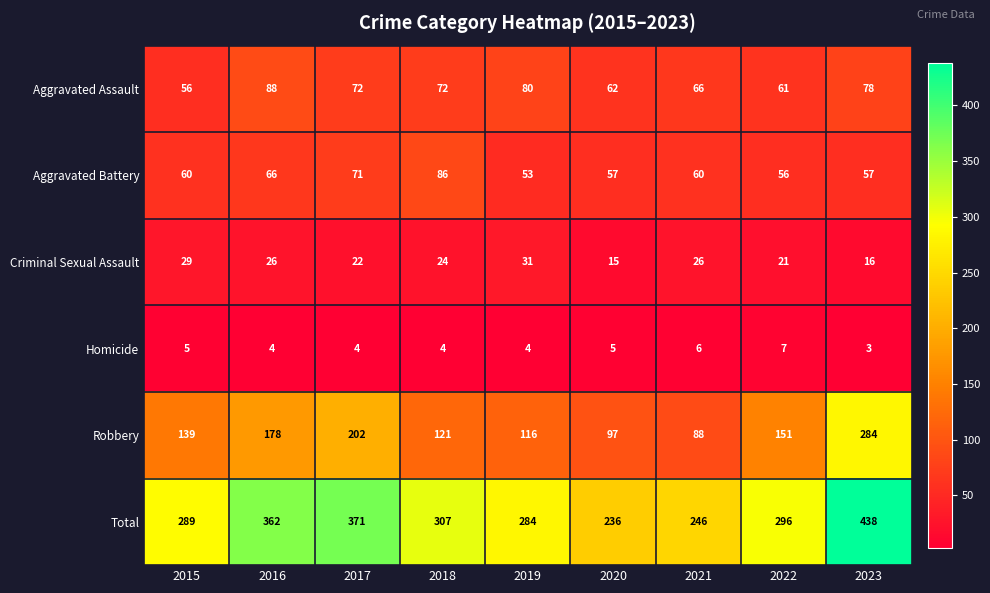

The value of Aggravated Assault at 2019 is 80. True or false?

True